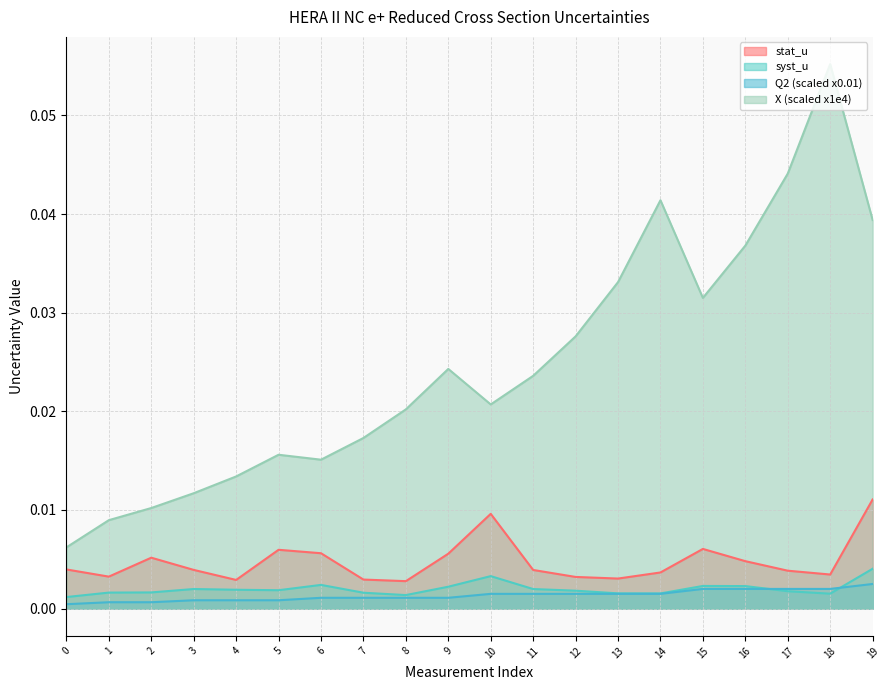

At which label does stat_u reach its minimum?

8